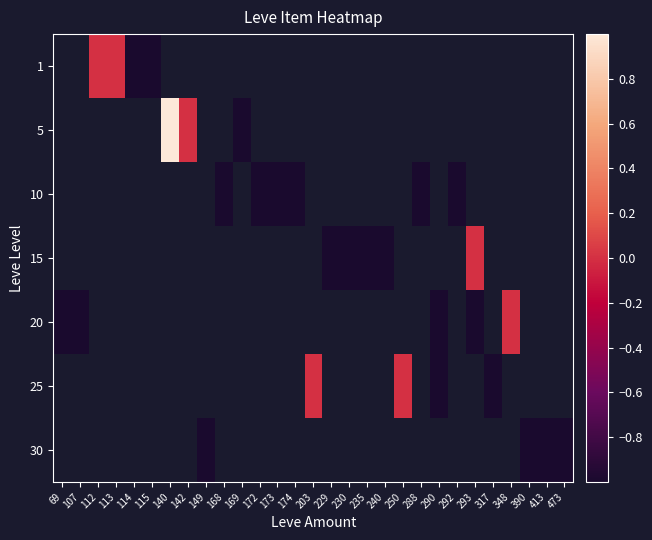

Which has a higher value, 174 or 230?

230